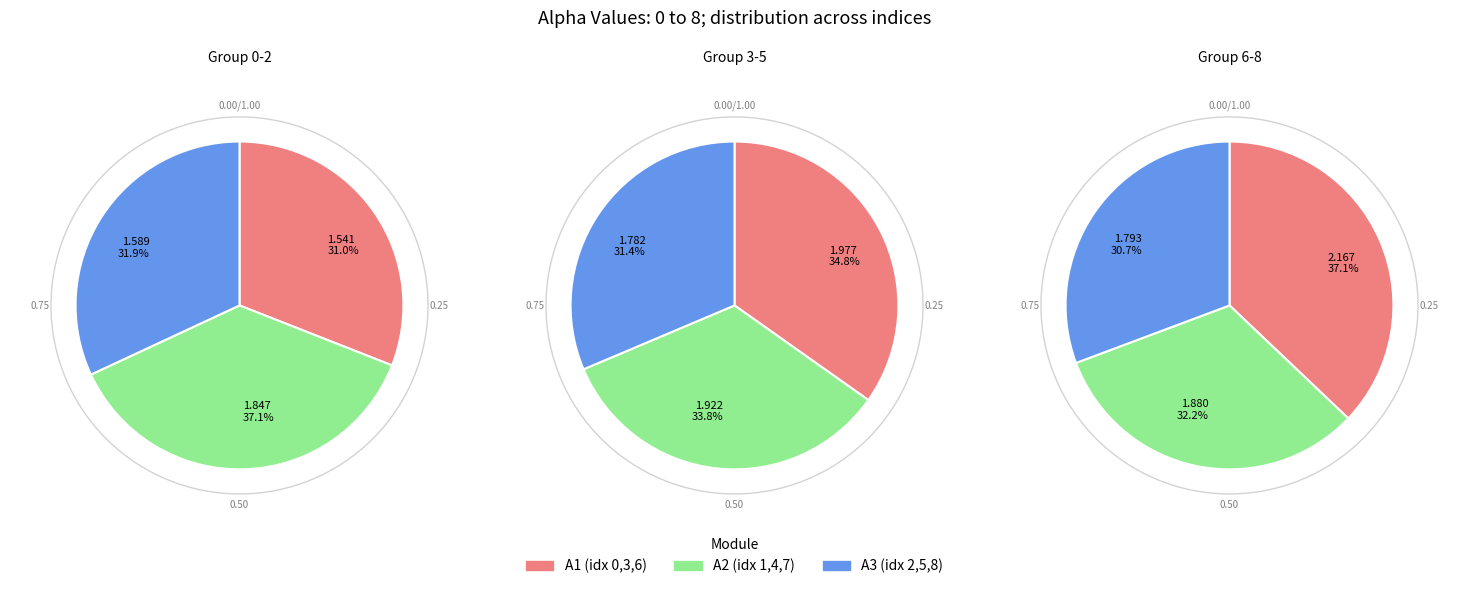

Rank the categories by value from highest to lowest.

6, 3, 4, 7, 1, 8, 5, 2, 0